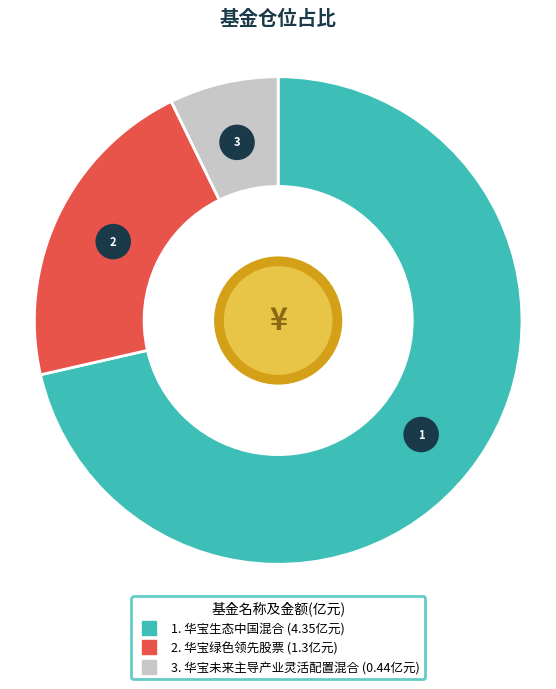

Does 华宝未来主导产业灵活配置混合 represent more than half of the total?

No